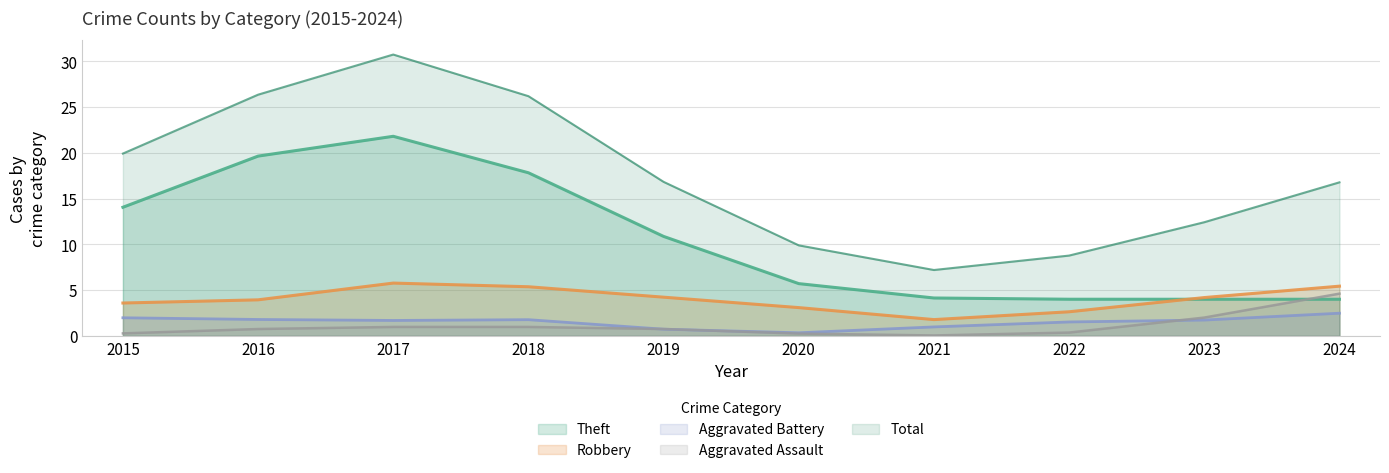

True or false: Robbery and Total cross at least once.

False